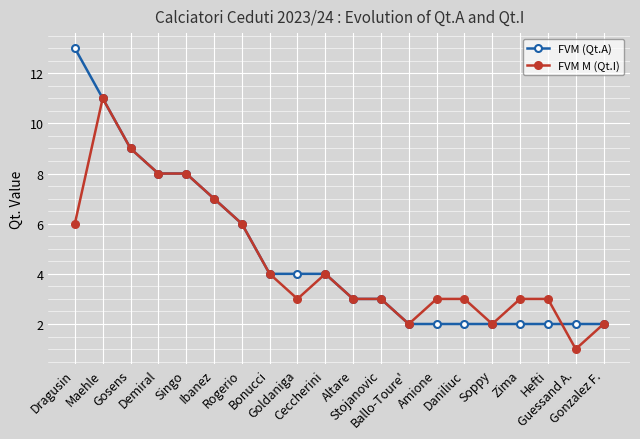

True or false: FVM M (Qt.I) and FVM (Qt.A) cross at least once.

True